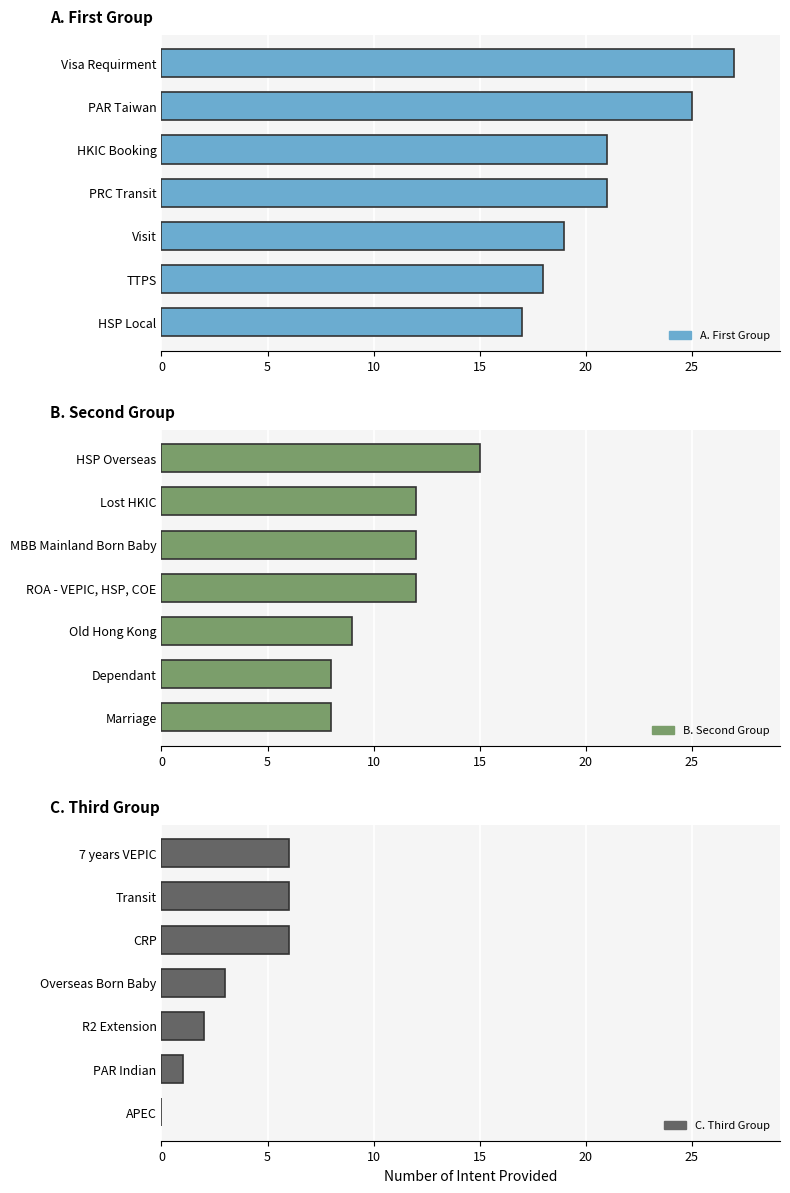

How many groups of bars are there?

7